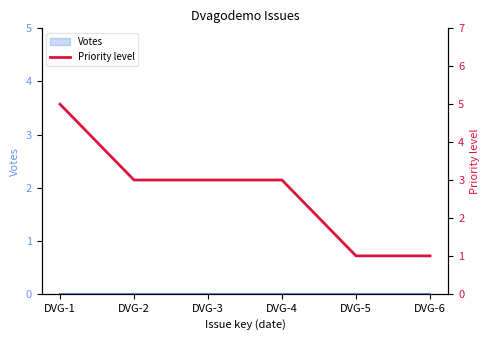

How many values are below 3?

2